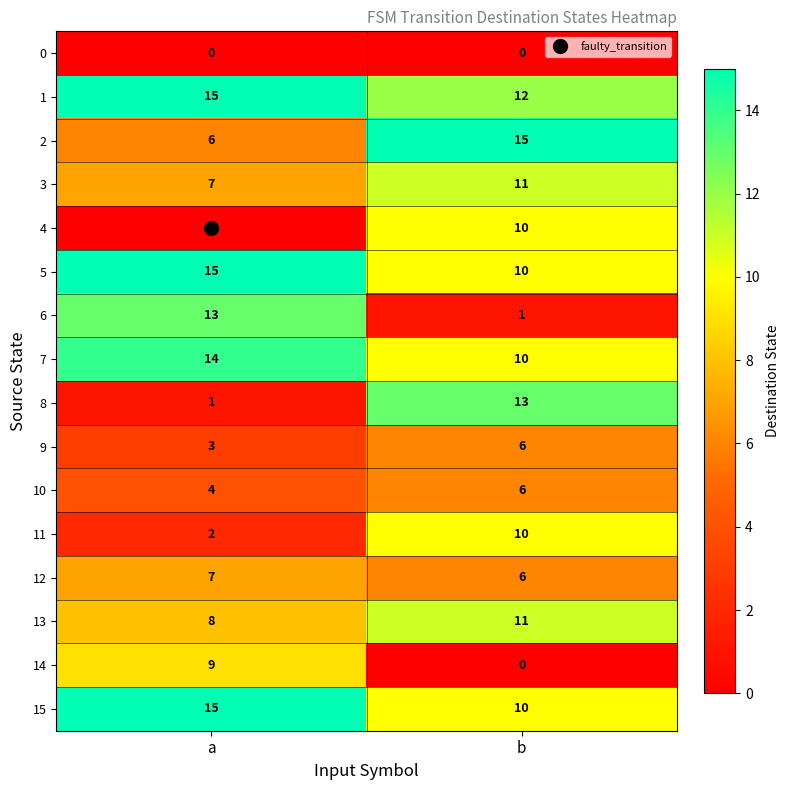

Is the value of 7 at b greater than the value of 9 at b?

Yes